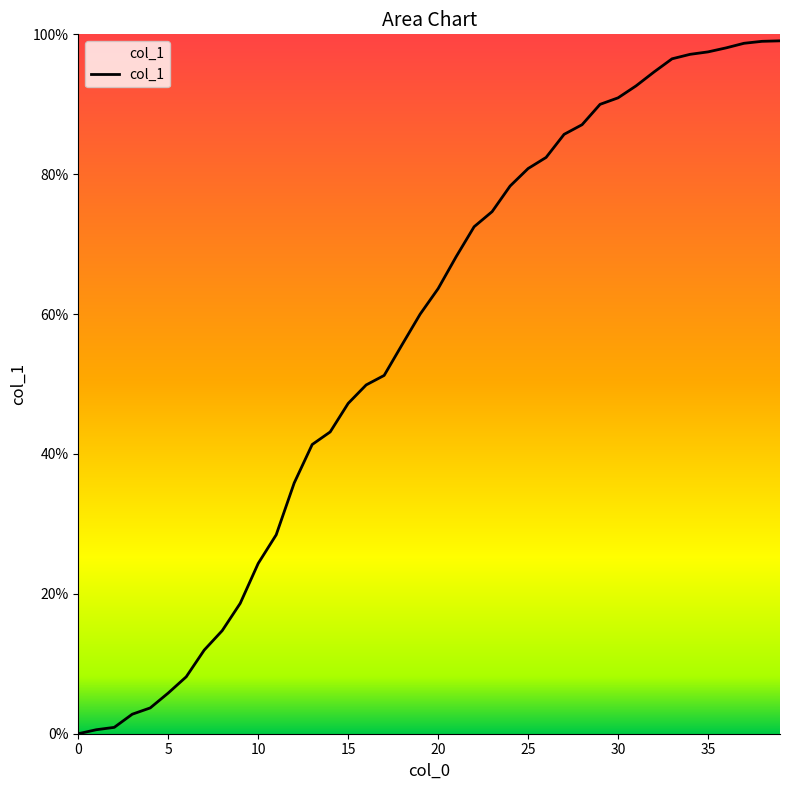

What is the difference between the maximum and minimum values?

99.1